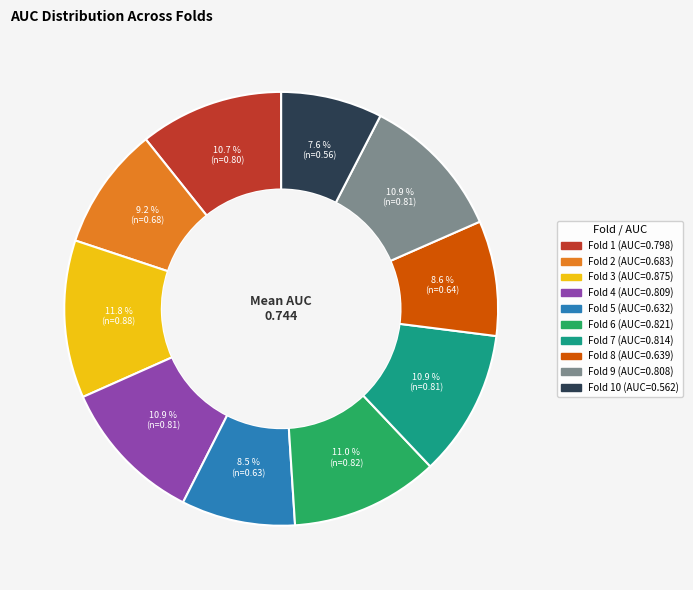

To the nearest percent, what is the difference between the largest and smallest slice percentages?

4%